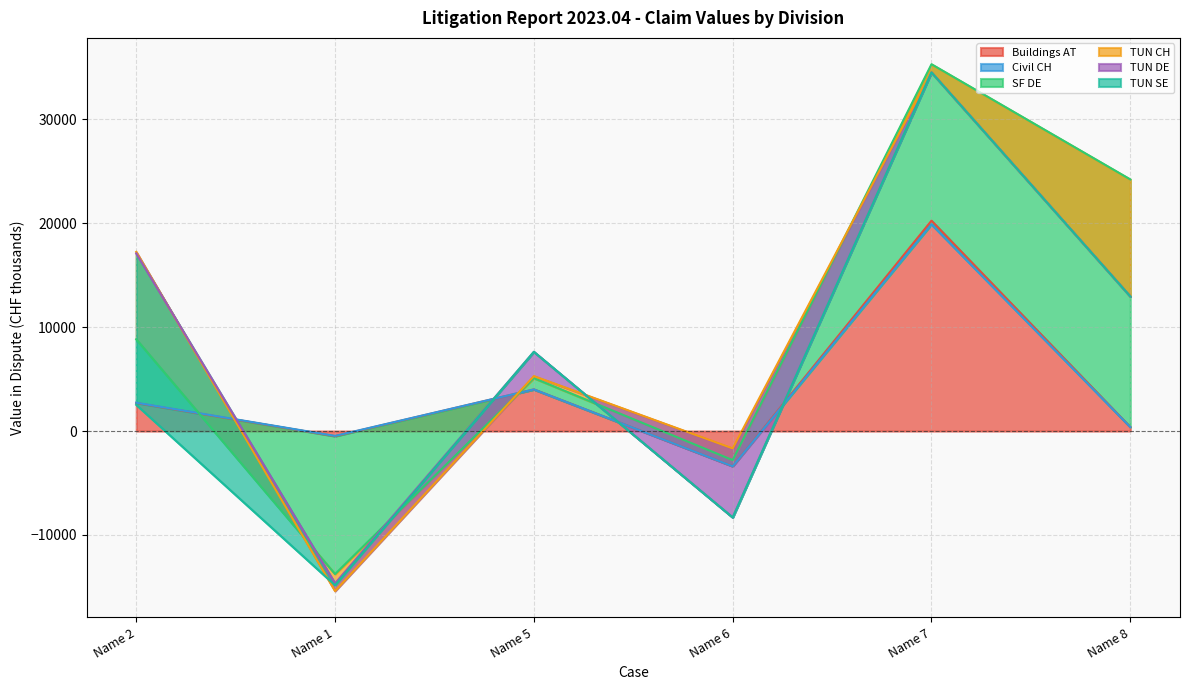

What is the lowest value of the Buildings AT series?

-3389.4